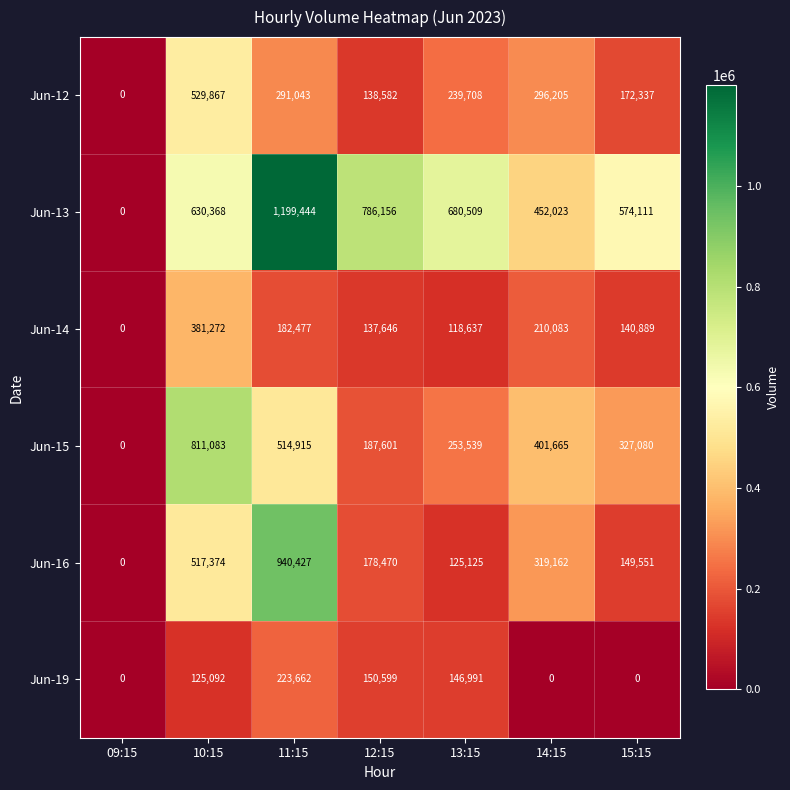

Is it true that Jun-16 equals 940427 at 11:15?

True